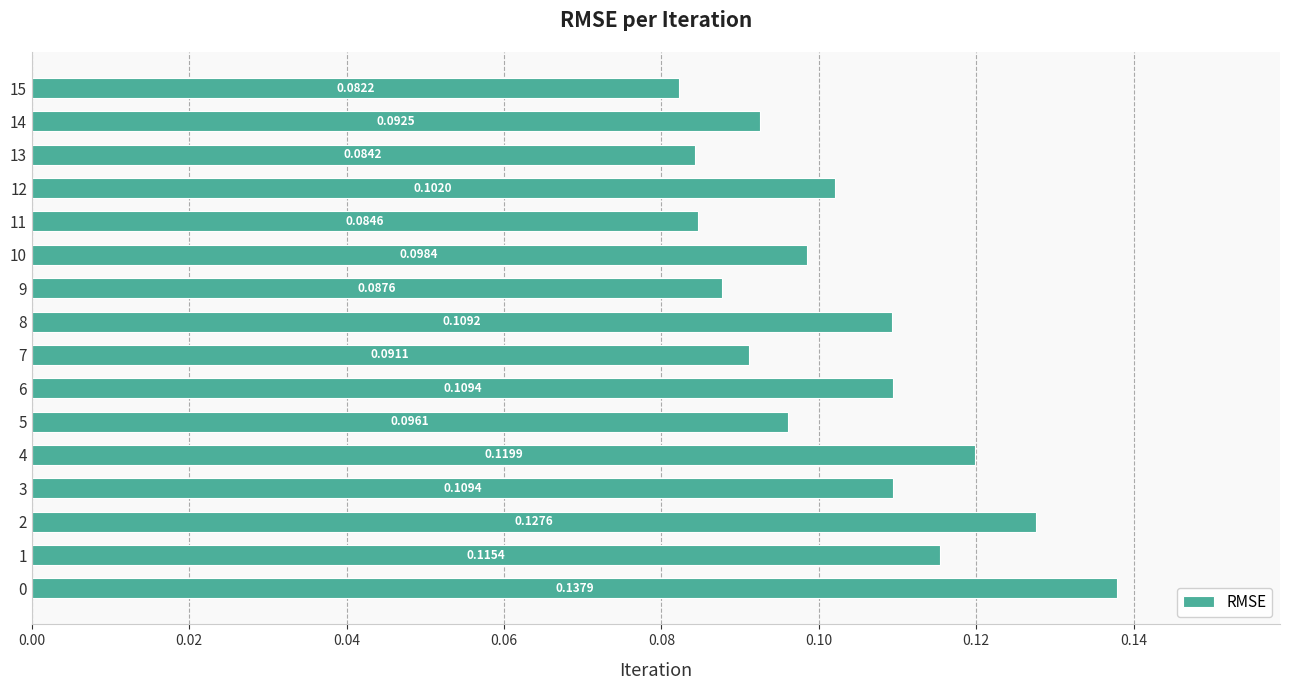

Which has a higher value, 7 or 5?

5